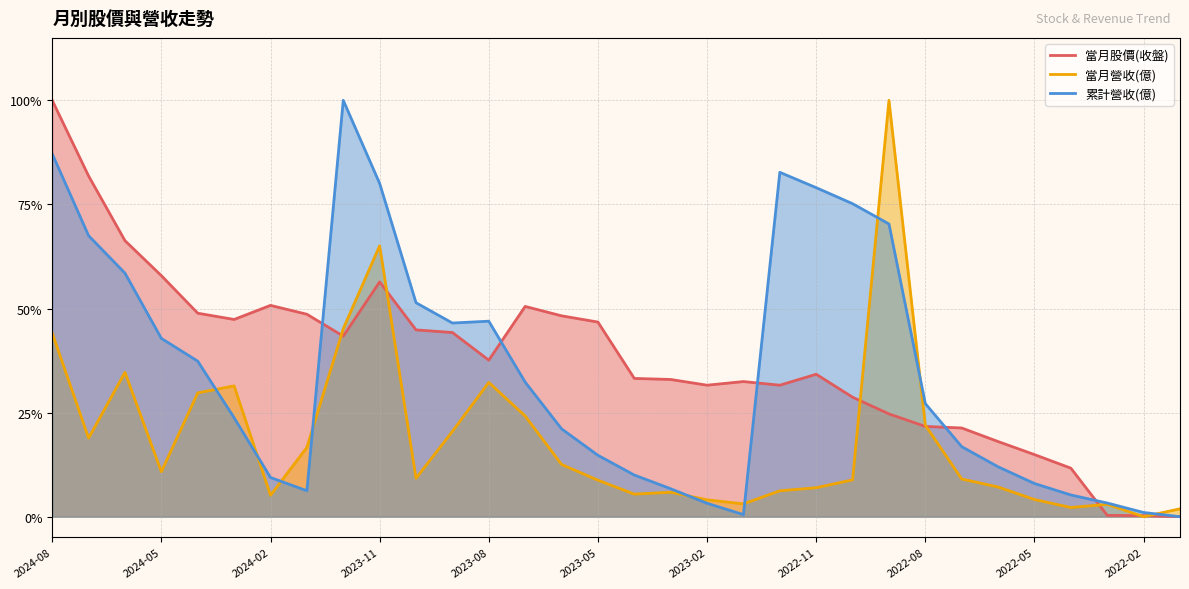

After their last crossing, which series has the higher values: 當月股價(收盤) or 累計營收(億)?

累計營收(億)